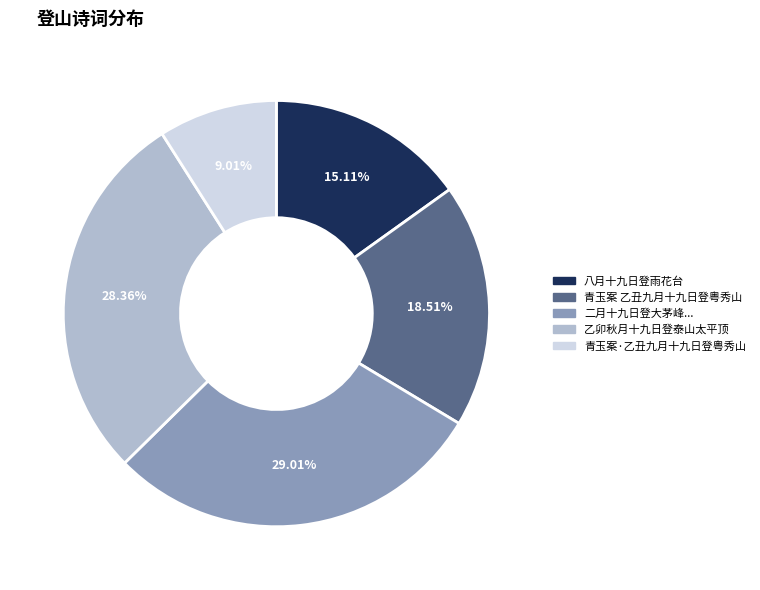

How many slices are in this pie chart?

5